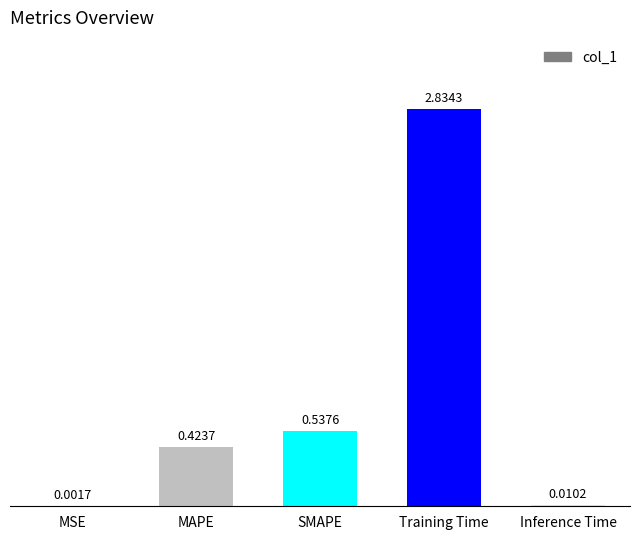

Where is the data nearest to the value 1?

SMAPE